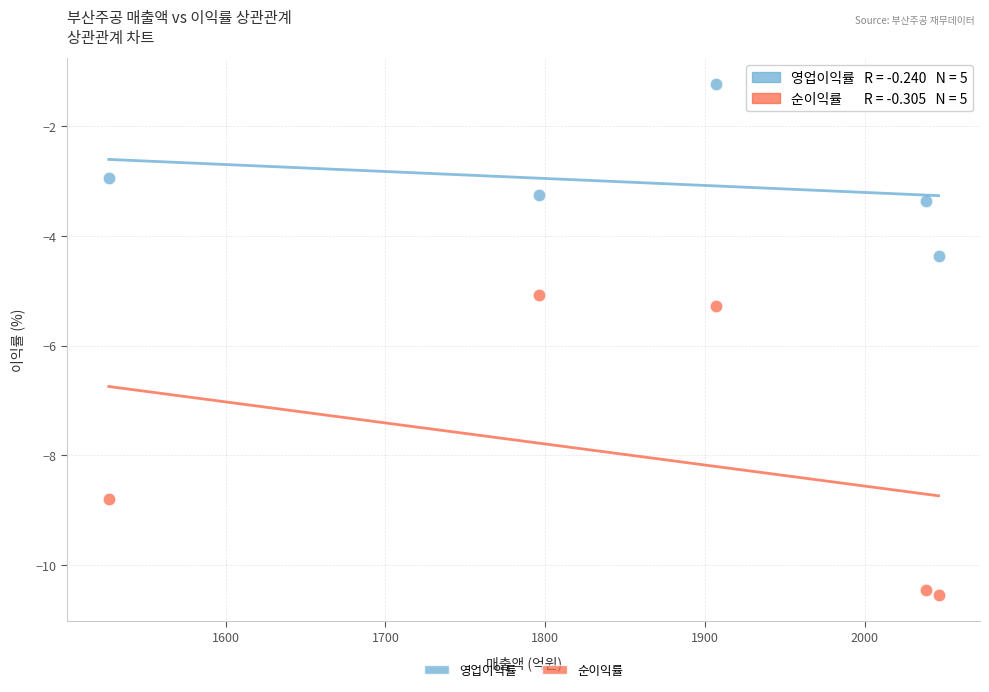

What are all the series names shown in the legend?

영업이익률, 순이익률